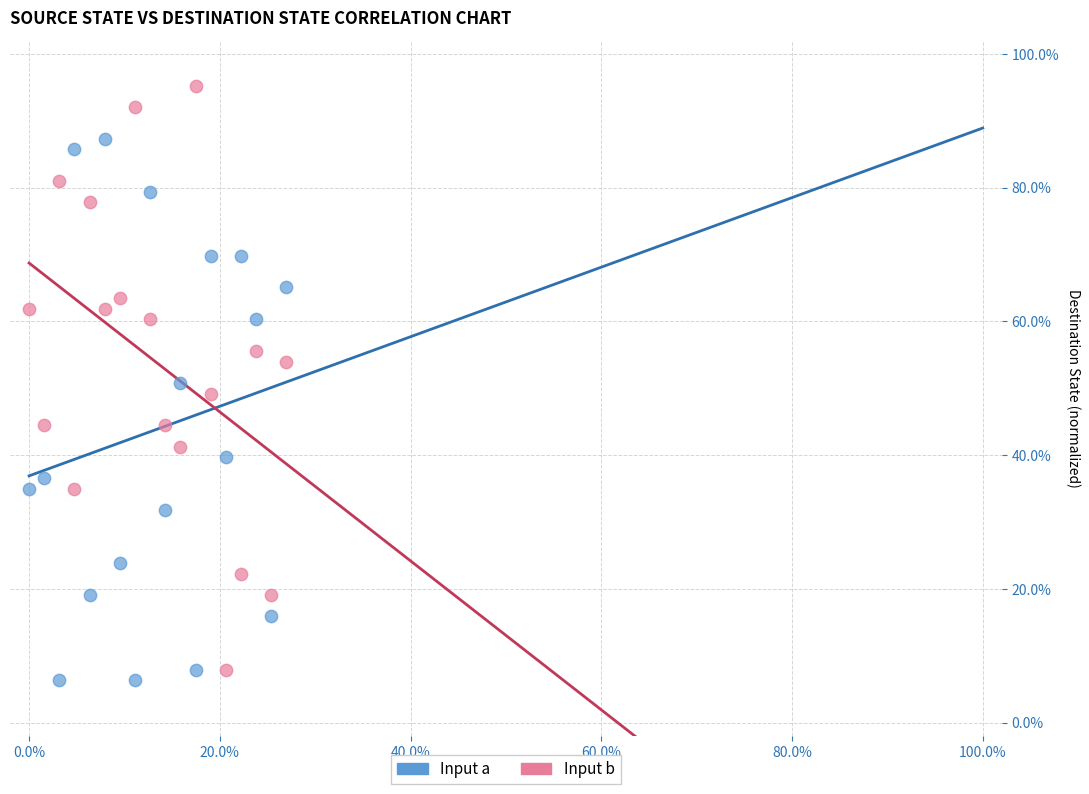

What are all the series names shown in the legend?

Input a, Input b